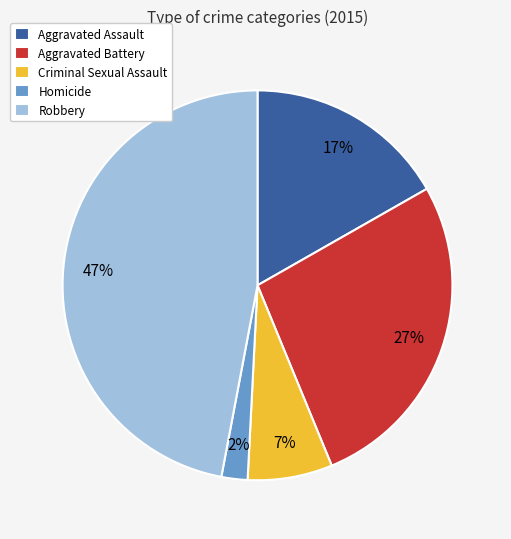

Is Aggravated Battery the majority of the pie?

No